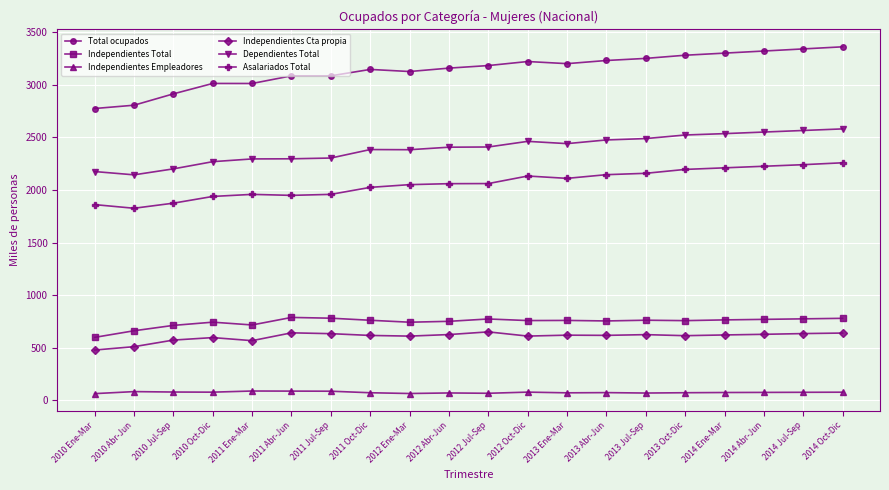

At 2011 Abr-Jun, list the series in order from largest to smallest.

Total ocupados, Dependientes Total, Asalariados Total, Independientes Total, Independientes Cta propia, Independientes Empleadores